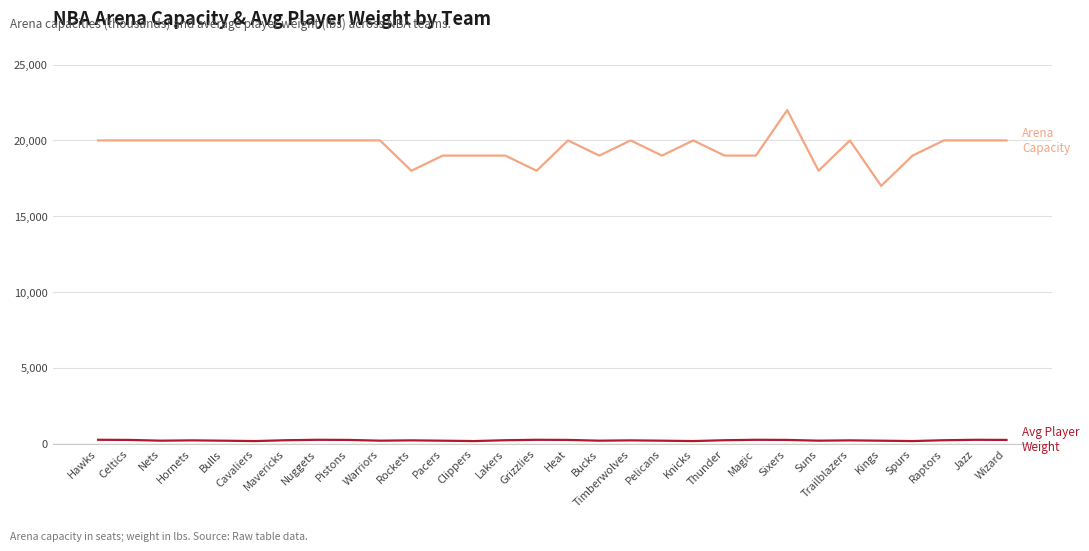

What is the greatest value displayed?

22000